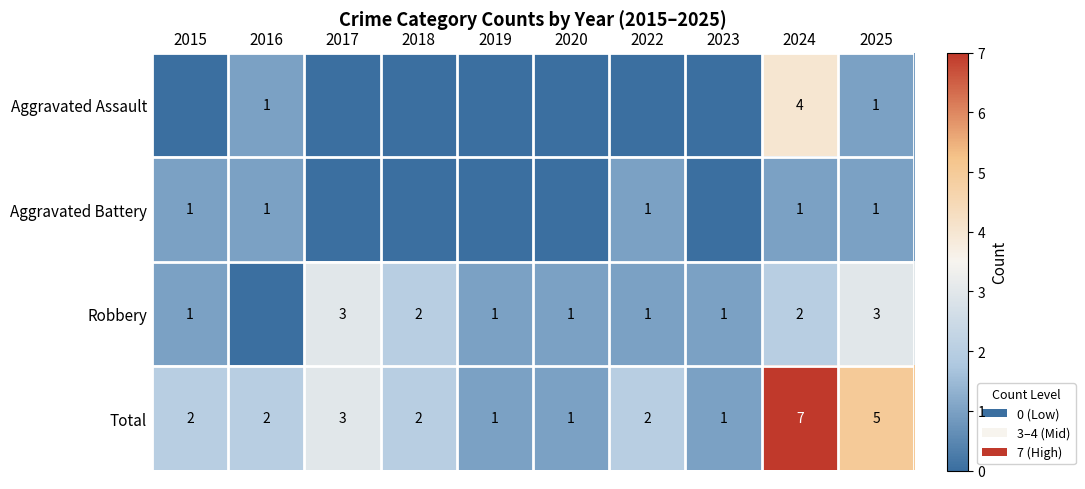

Is it true that Total equals 3 at 2022?

False